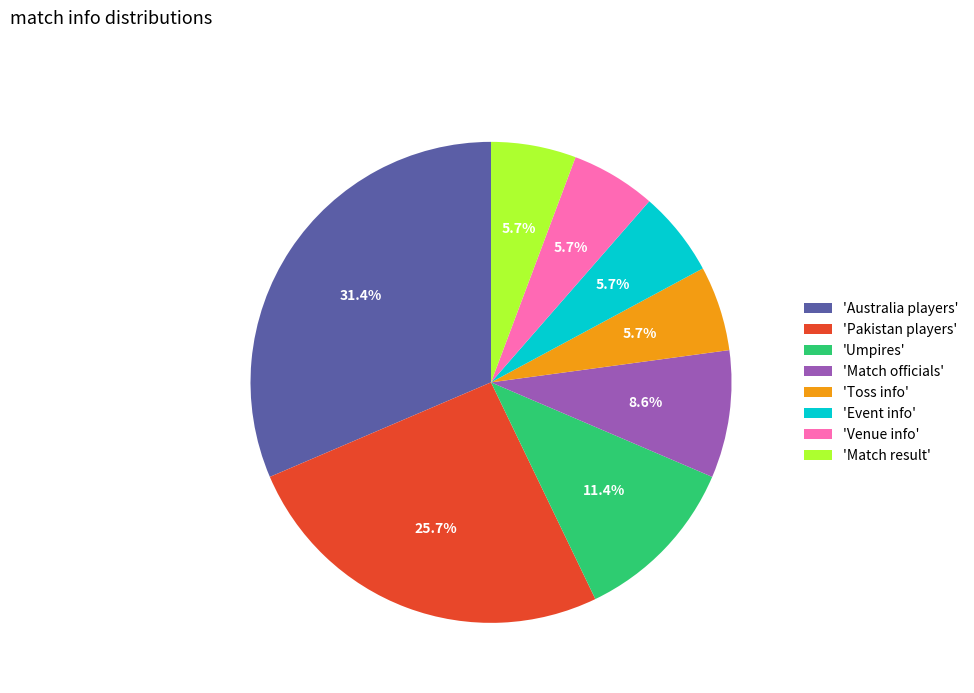

Is there any slice that represents more than half of the pie?

No